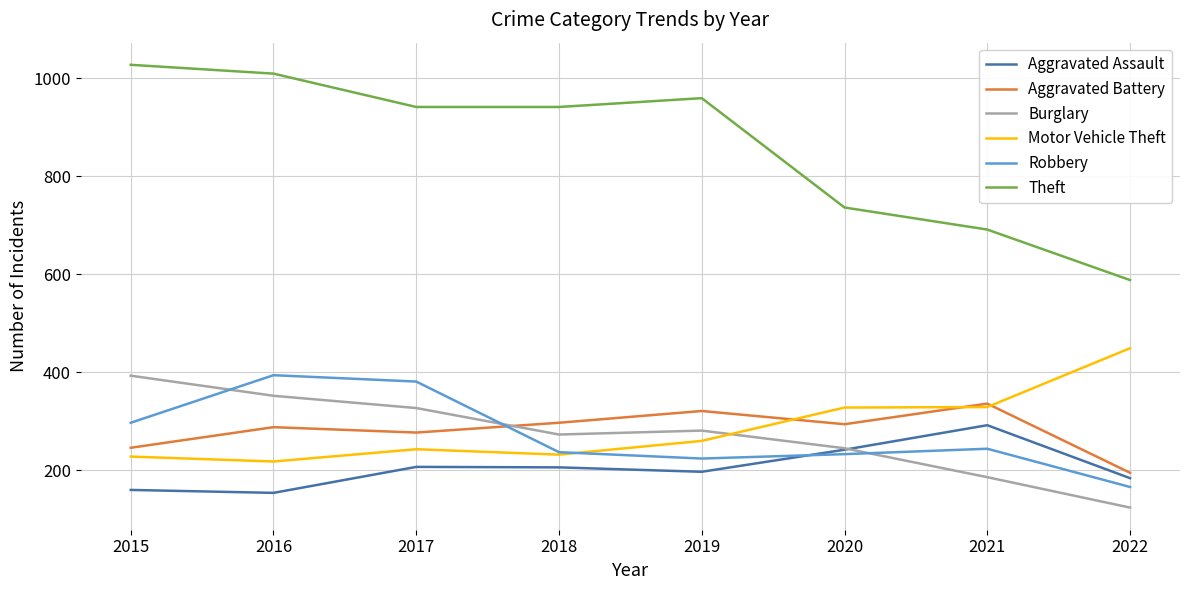

True or false: Robbery has a value of 390 at 2019.

False